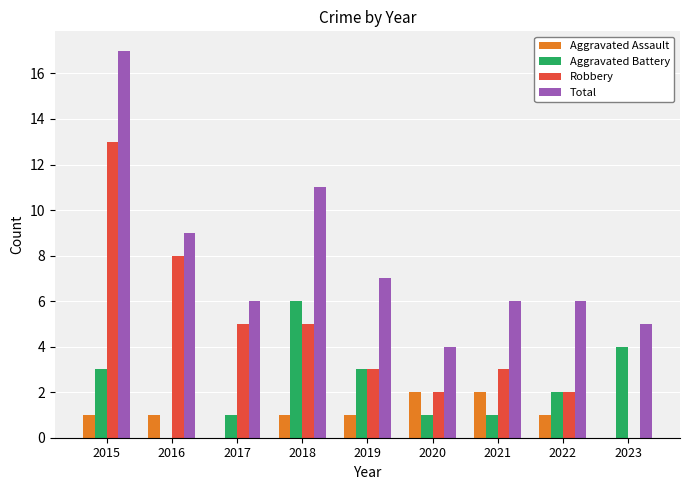

Reading left to right, what are all the values shown in this chart?

Aggravated Assault: 2015=1	2016=1	2017=0	2018=1	2019=1	2020=2	2021=2	2022=1	2023=0
Aggravated Battery: 2015=3	2016=0	2017=1	2018=6	2019=3	2020=1	2021=1	2022=2	2023=4
Robbery: 2015=13	2016=8	2017=5	2018=5	2019=3	2020=2	2021=3	2022=2	2023=0
Total: 2015=17	2016=9	2017=6	2018=11	2019=7	2020=4	2021=6	2022=6	2023=5